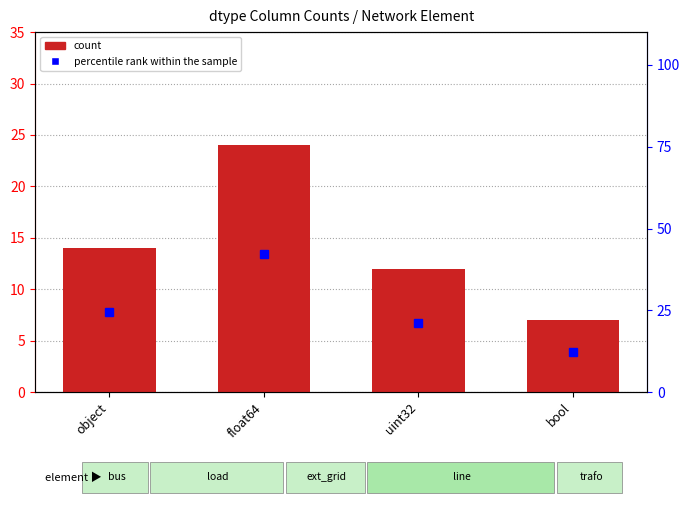

What is the label of the 3rd bar from the left?

uint32